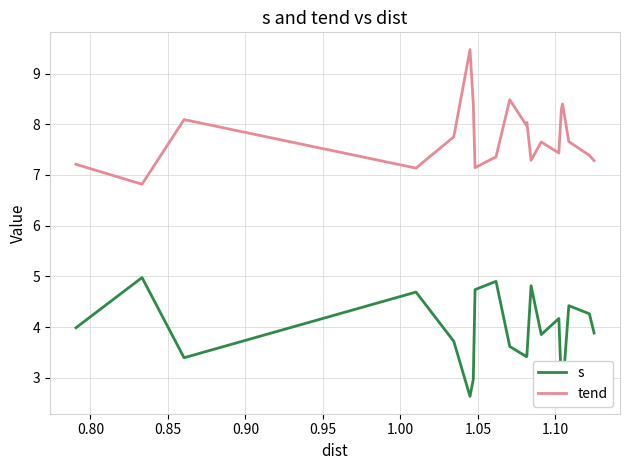

Rank the series by their average value, from highest to lowest.

tend, s